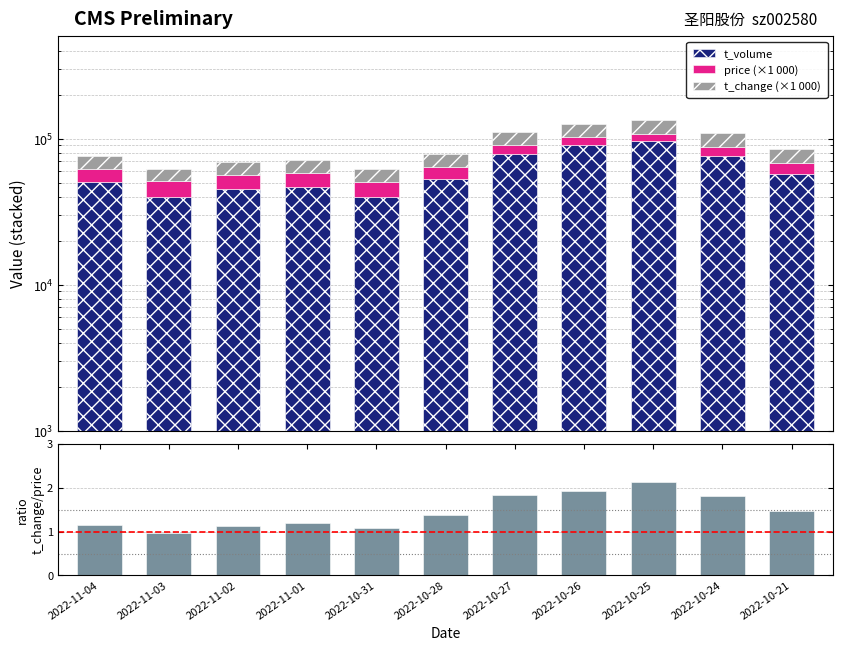

The value of price (×1 000) at 2022-10-25 is 2577.5. True or false?

False